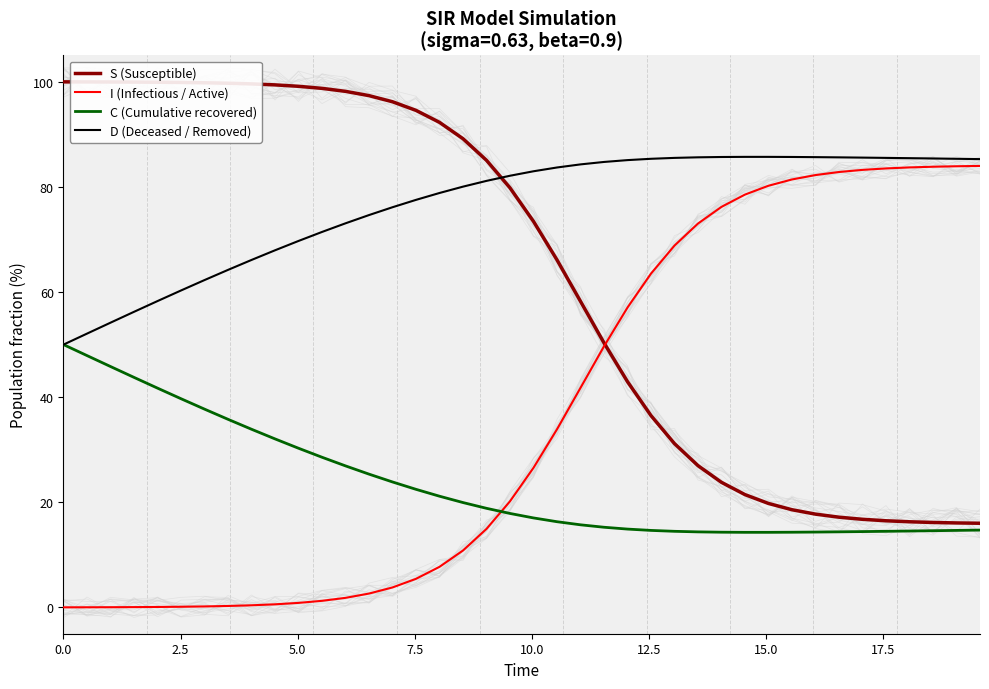

What is the lowest value of the D (Deceased / Removed) series?

50.0